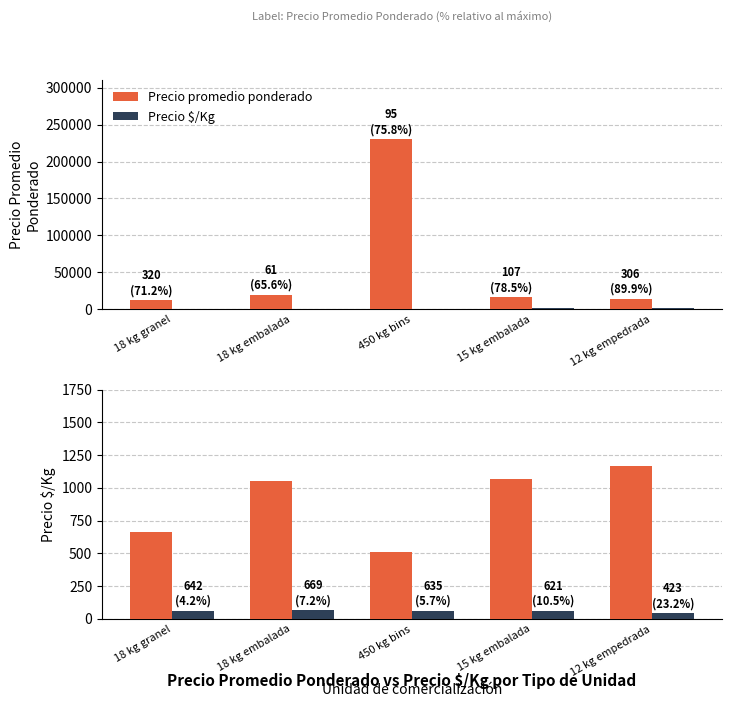

How many data points in Precio promedio ponderado are above 1056?

2